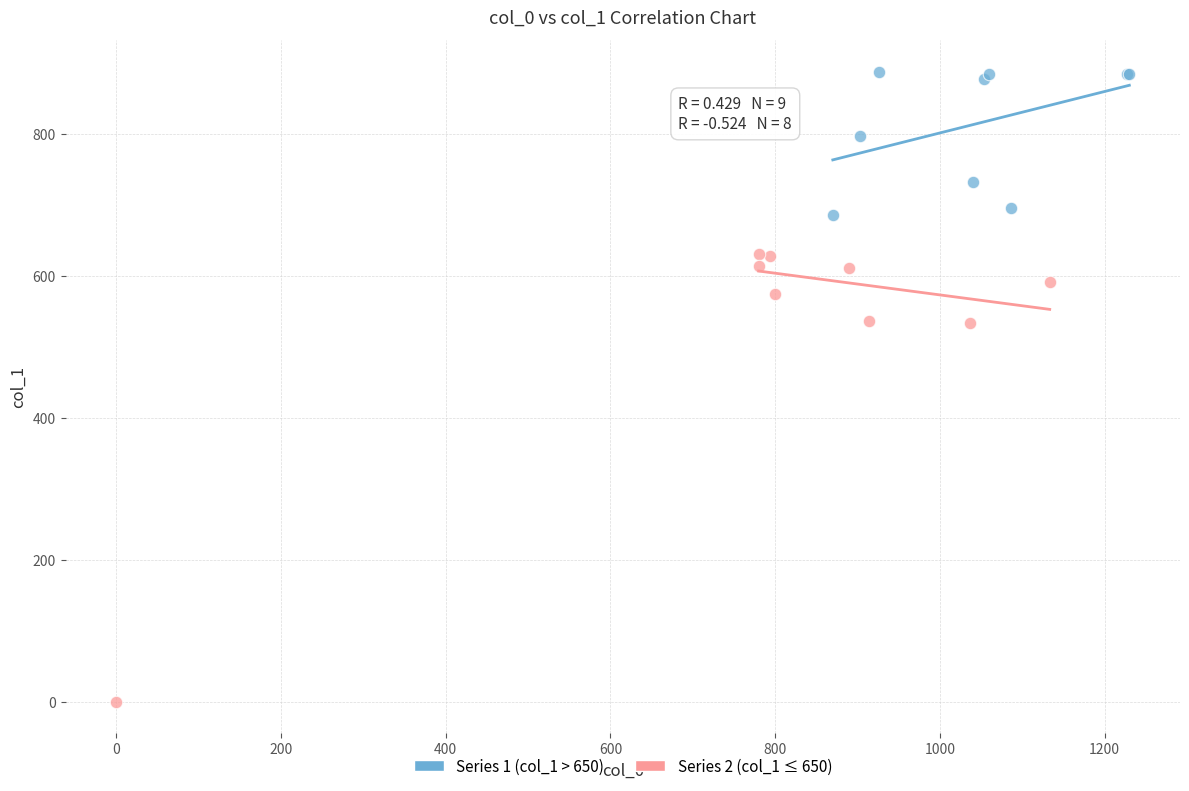

Which series contains the lowest Y value?

Series 2 (col_1 ≤ 650)